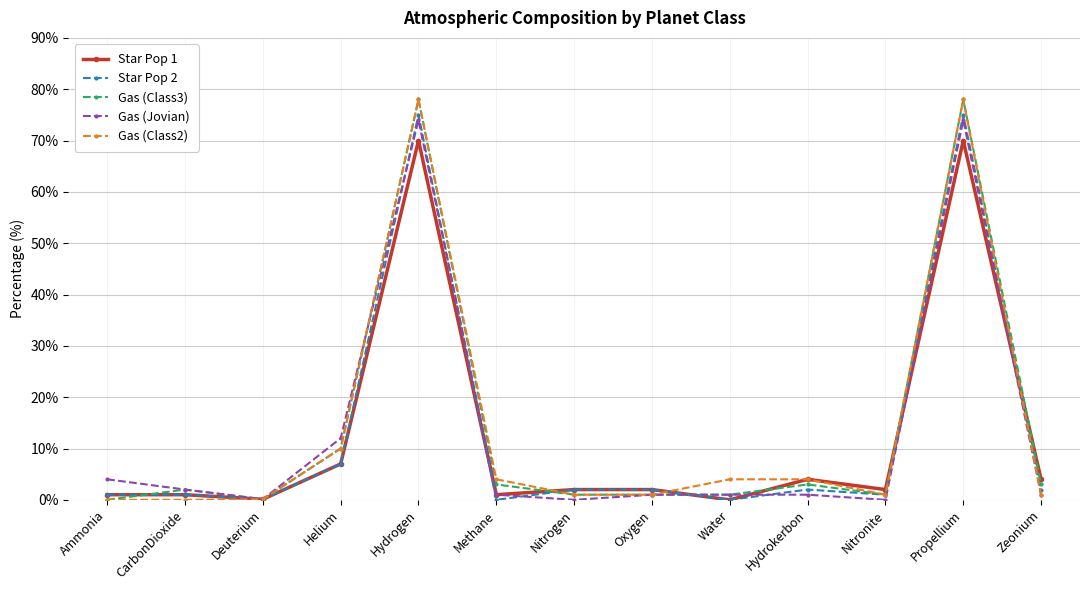

True or false: Star Pop 2 has more than 0 points higher than both neighbors.

True